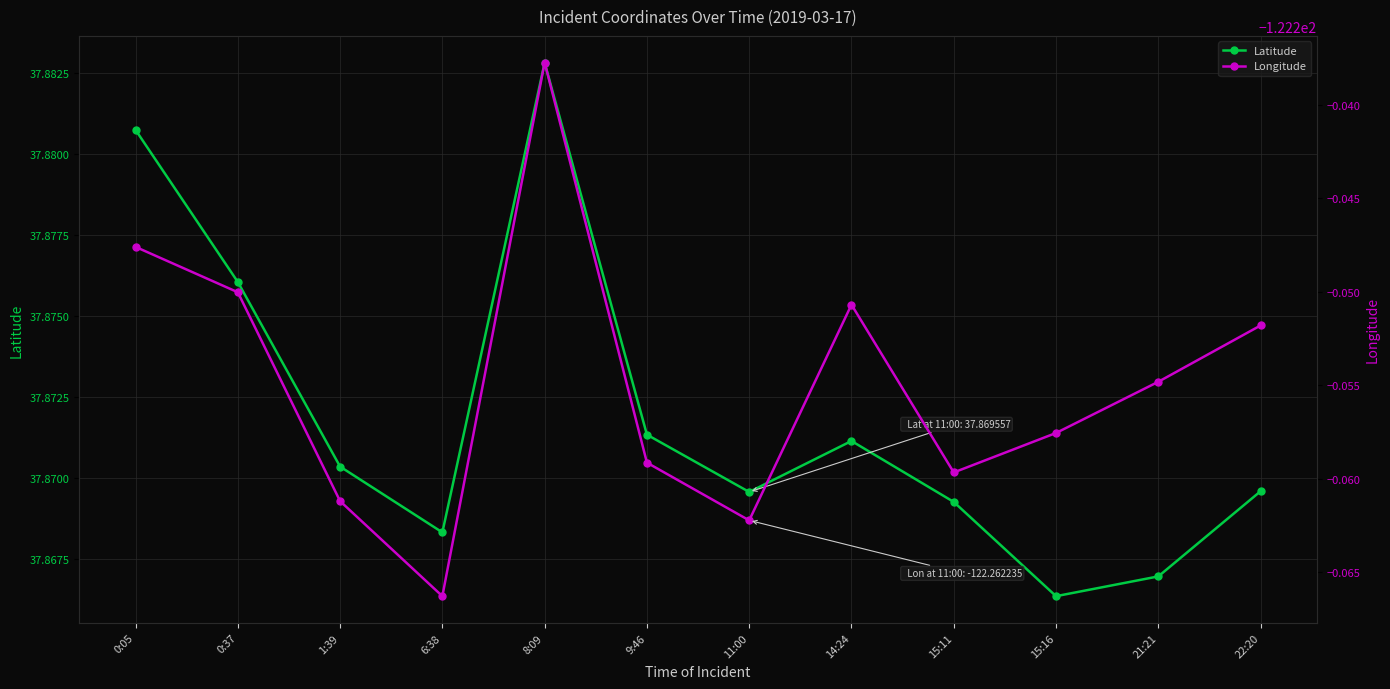

True or false: Longitude has more than 0 interior local peaks.

True